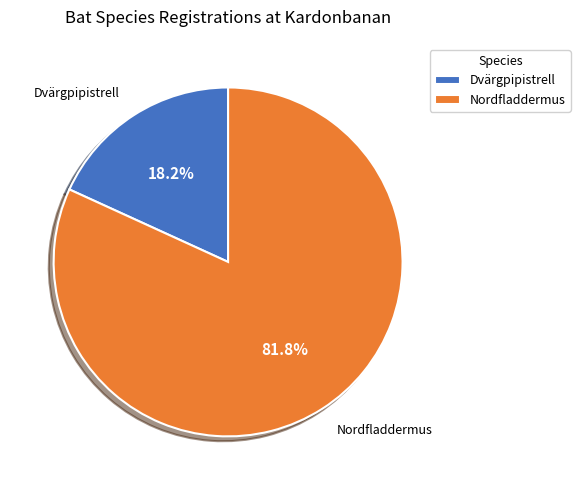

Count the number of slices in the pie.

2